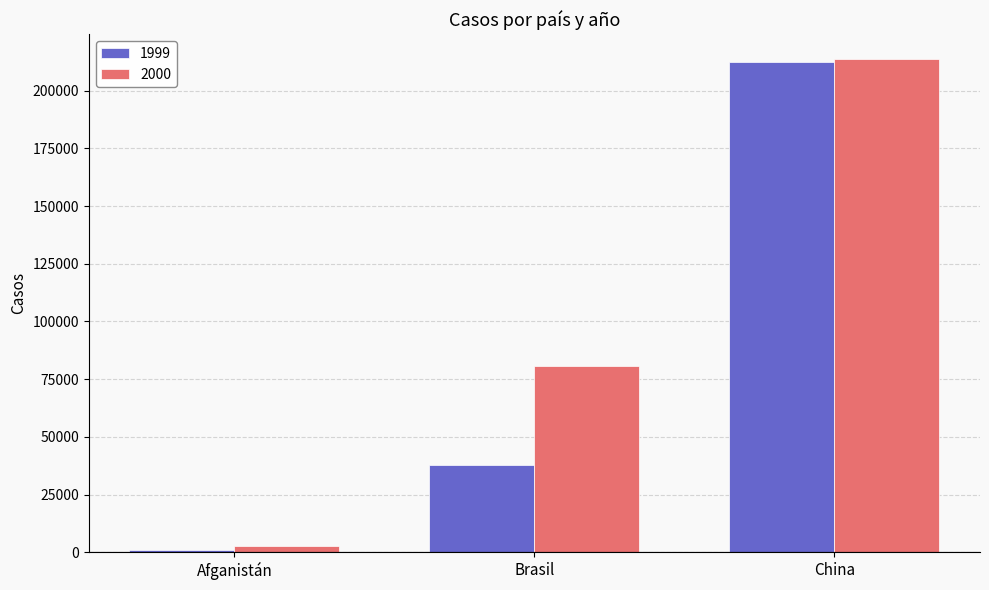

Reading left to right, list all the values displayed in this chart.

1999: Afganistán=745	Brasil=37737	China=212258
2000: Afganistán=2666	Brasil=80488	China=213766